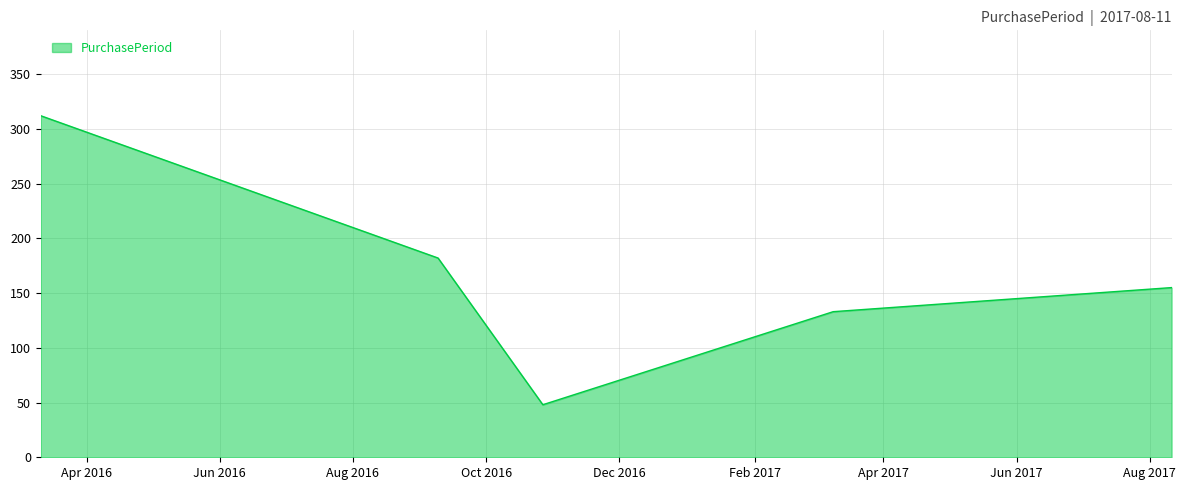

What is the greatest value displayed?

312